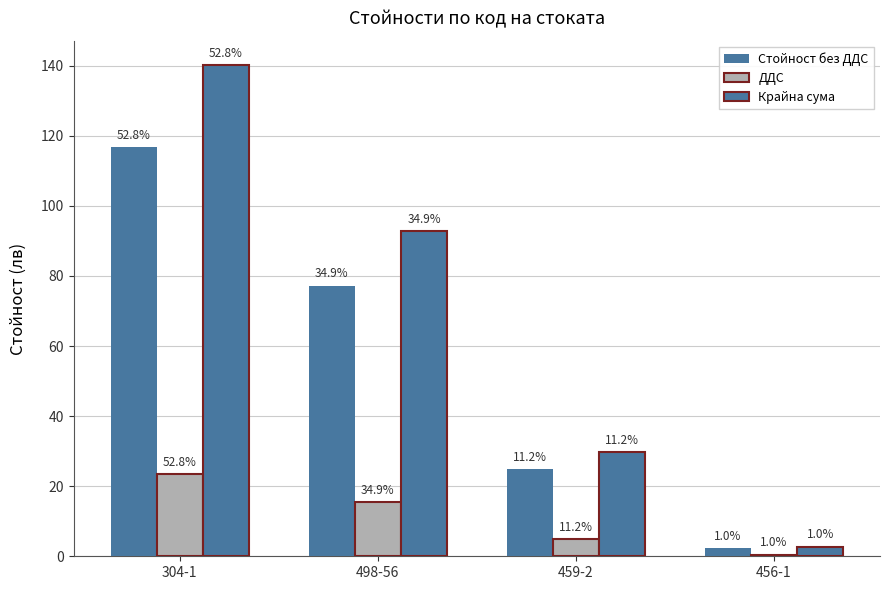

How many bars are there in total?

12